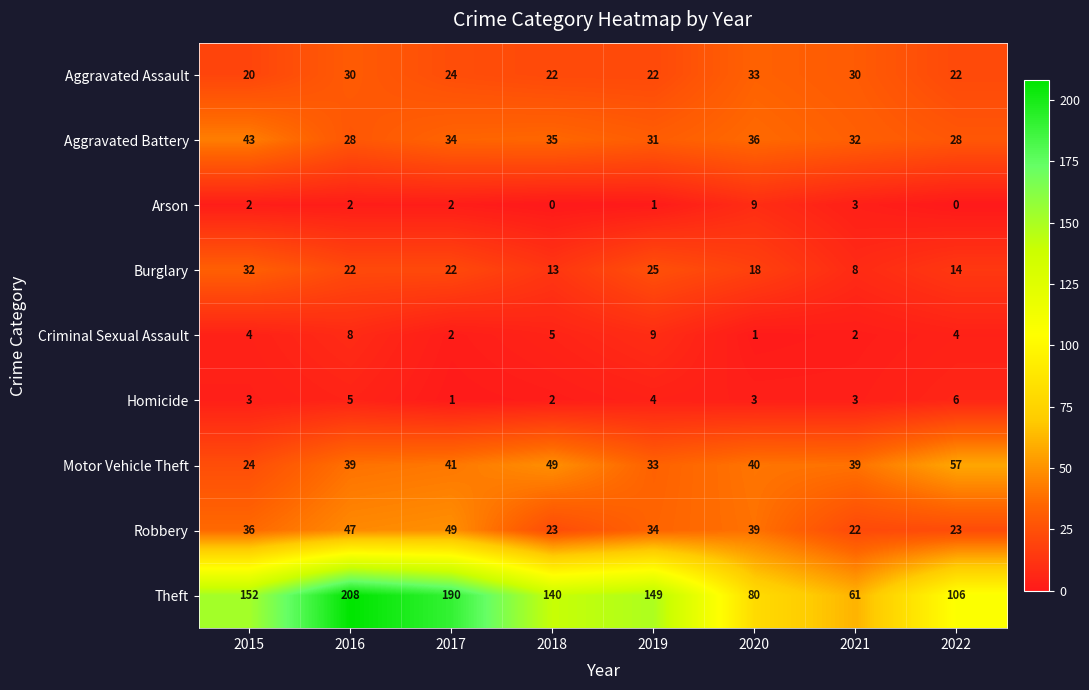

True or false: Aggravated Battery has a value of 20 at 2021.

False